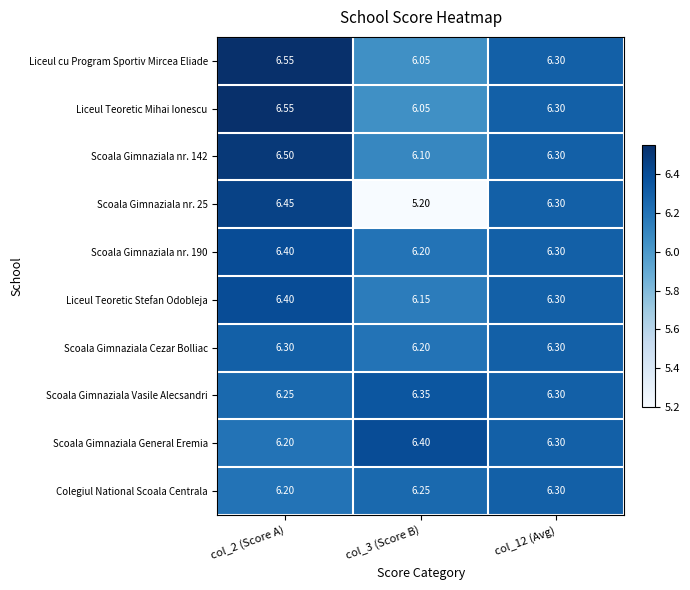

Is the value of Liceul cu Program Sportiv Mircea Eliade at col_2 (Score A) greater than the value of Scoala Gimnaziala Vasile Alecsandri at col_2 (Score A)?

Yes